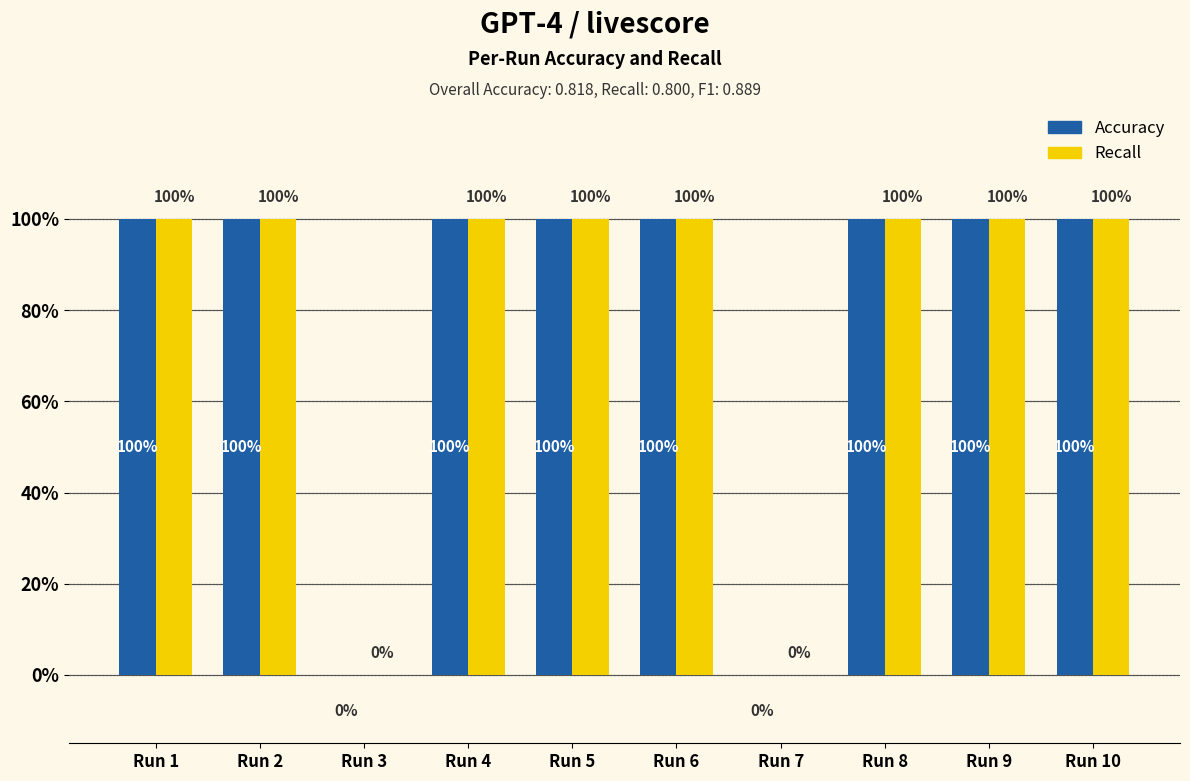

The value of Recall at Run 3 is 0. True or false?

True